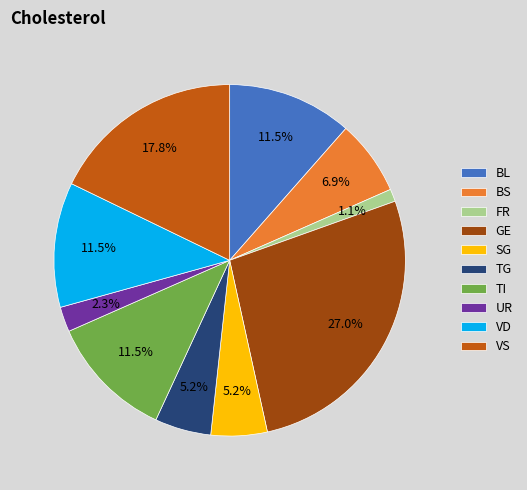

Which category has the biggest portion of the pie?

GE